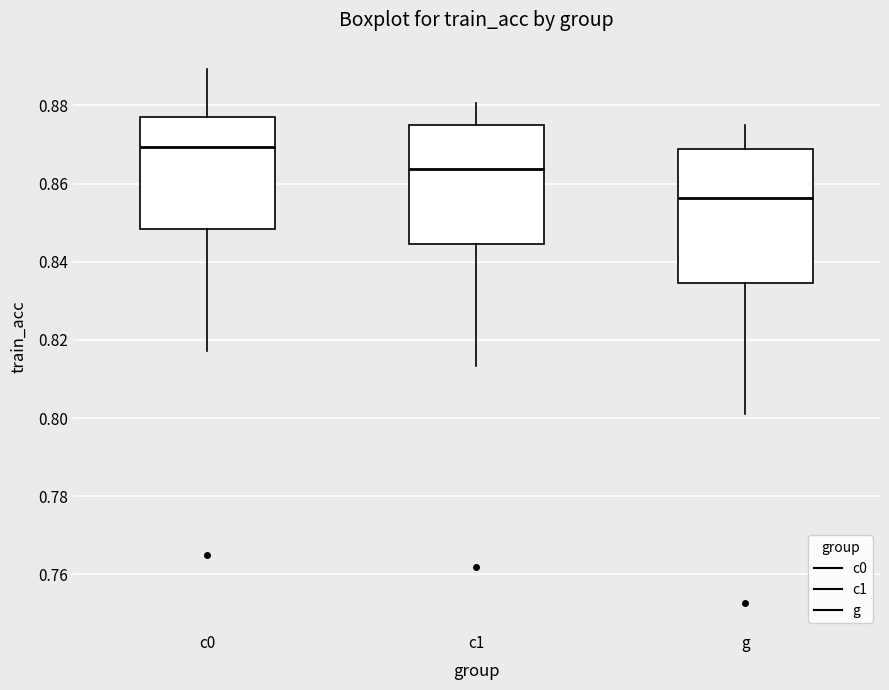

Reading left to right, transcribe this box plot: for each box, give where its median line is, the range the box spans, and where its two whiskers end, as read against the y-axis. The values are not printed on the chart, so give them approximately, as read against the axis.

c0: median 0.870, box 0.848 to 0.878, whiskers 0.818 to 0.890
c1: median 0.864, box 0.844 to 0.874, whiskers 0.814 to 0.880
g: median 0.856, box 0.834 to 0.868, whiskers 0.802 to 0.874